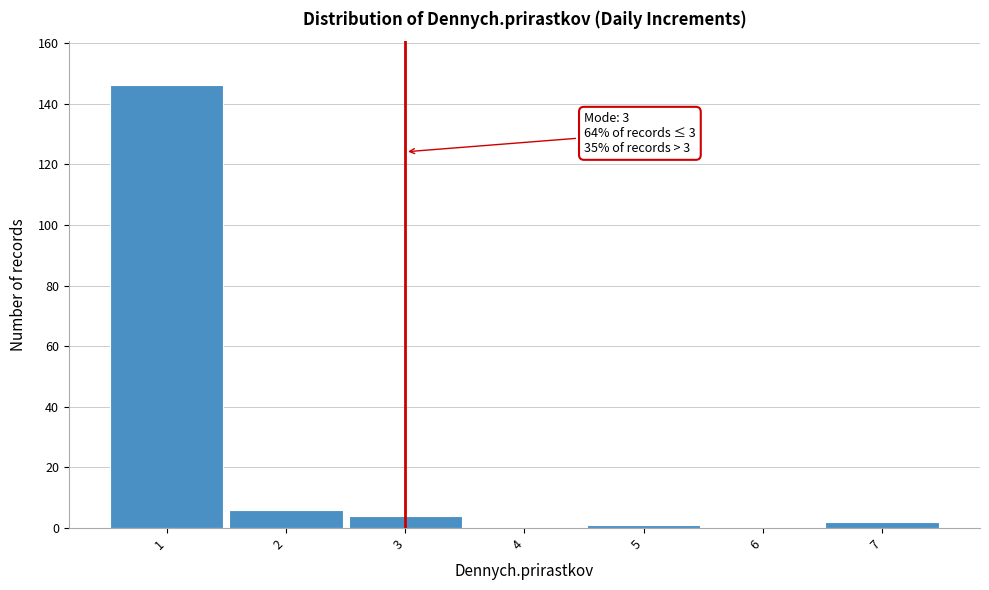

Which range on the x-axis has the tallest bar?

0.5 to 1.5